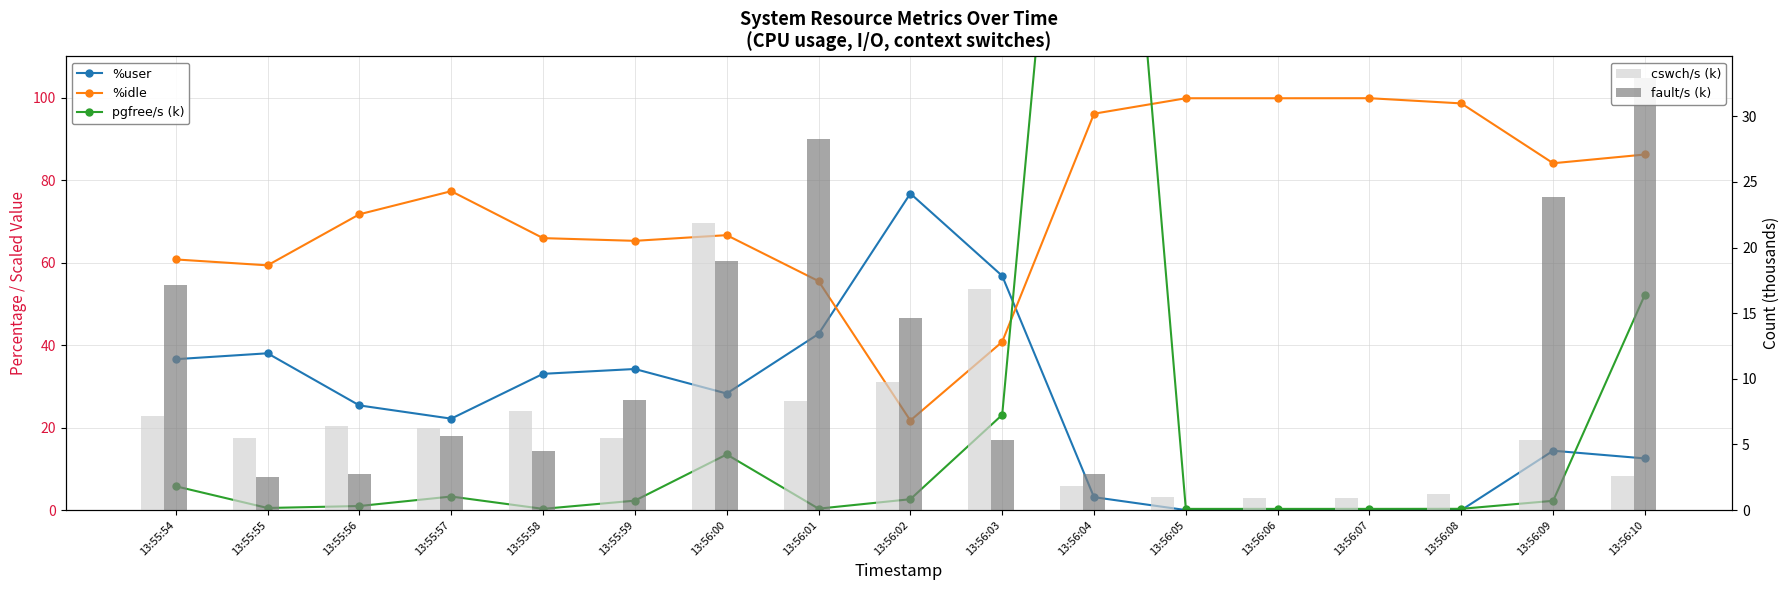

At how many categories does at least one series exceed 62?

13